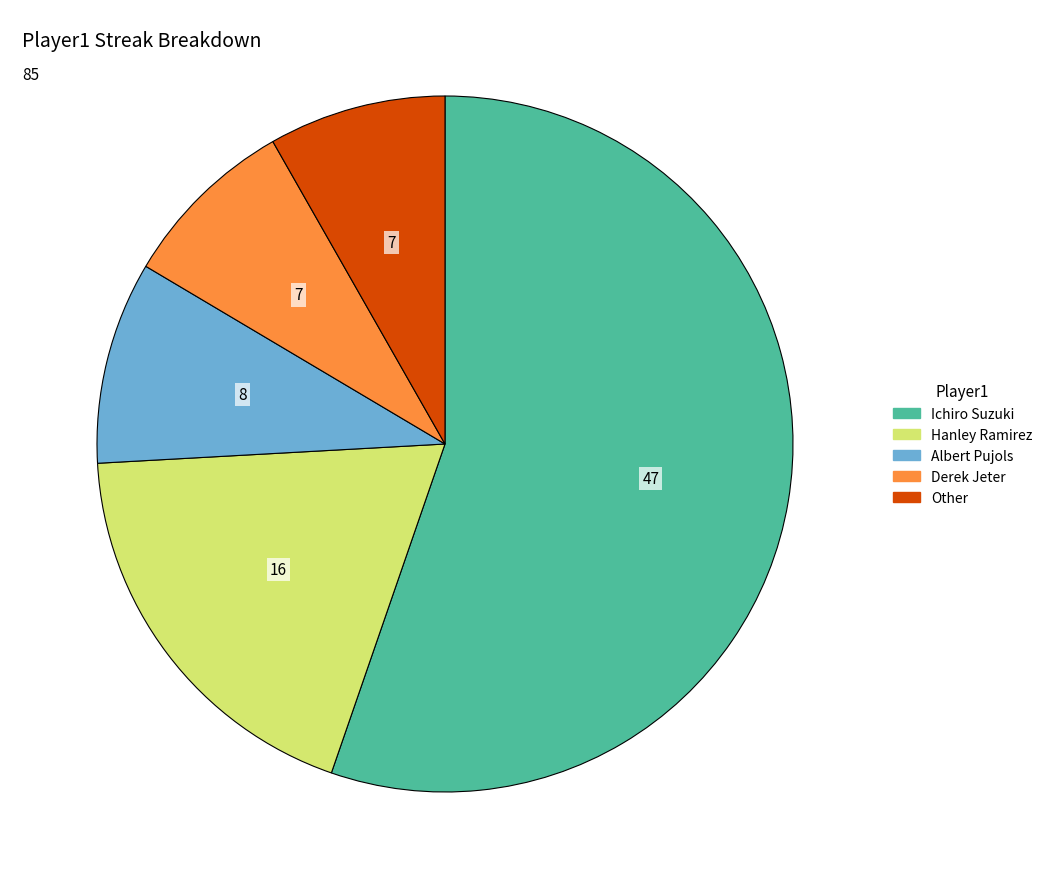

True or false: Derek Jeter accounts for 8% of the total.

True